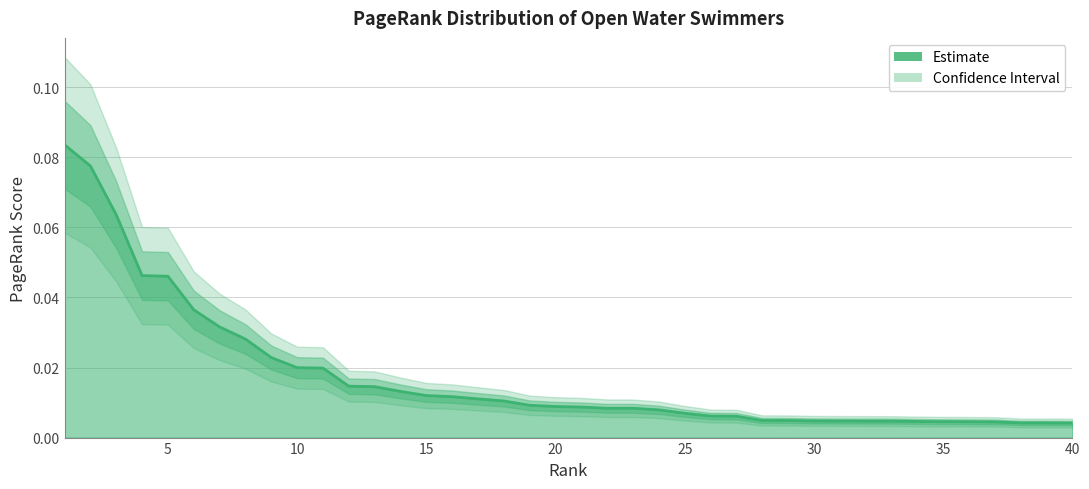

Reading left to right, list all the values displayed in this chart.

1=0.1	2=0.1	3=0.1	4=0.0	5=0.0	6=0.0	7=0.0	8=0.0	9=0.0	10=0.0	11=0.0	12=0.0	13=0.0	14=0.0	15=0.0	16=0.0	17=0.0	18=0.0	19=0.0	20=0.0	21=0.0	22=0.0	23=0.0	24=0.0	25=0.0	26=0.0	27=0.0	28=0.0	29=0.0	30=0.0	31=0.0	32=0.0	33=0.0	34=0.0	35=0.0	36=0.0	37=0.0	38=0.0	39=0.0	40=0.0